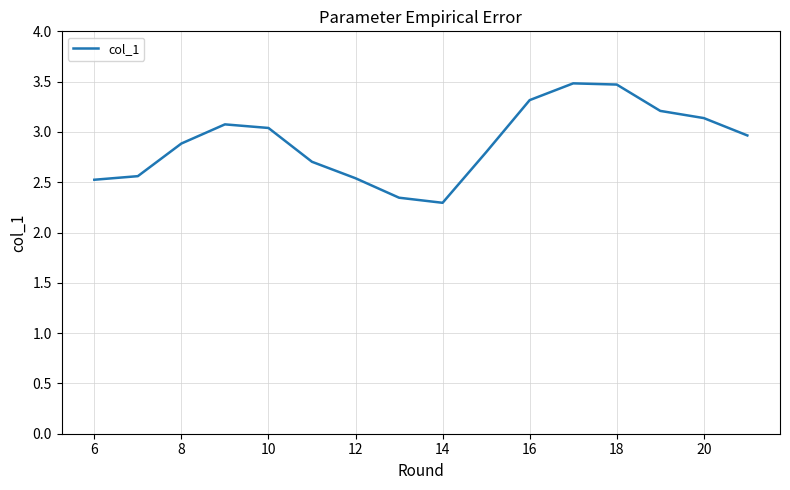

What is the difference between the maximum and minimum values?

1.2